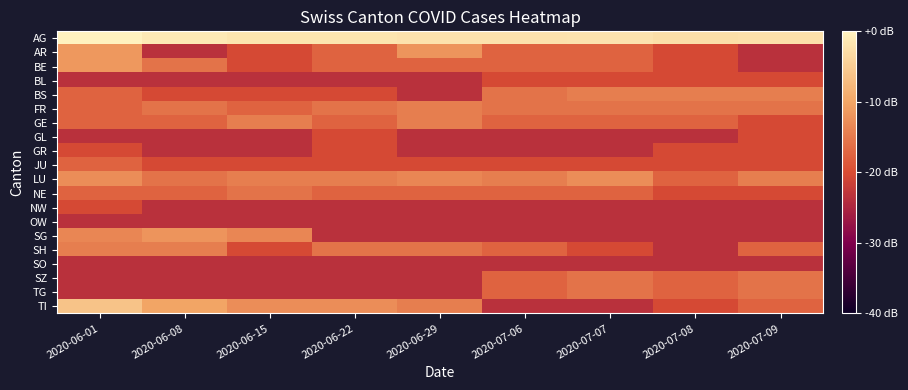

Which series changed the most between 2020-06-08 and 2020-06-15?

SH